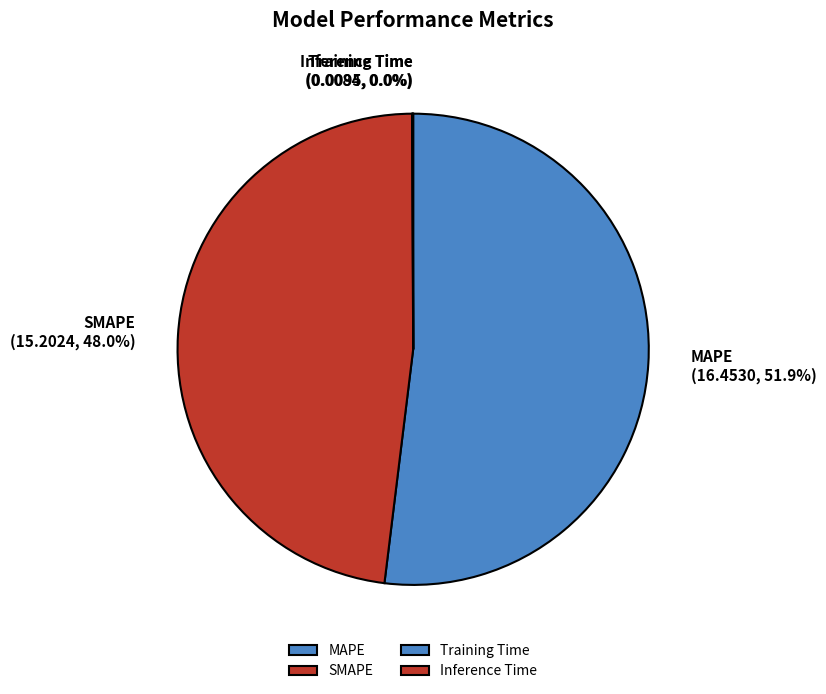

What percentage is NOT represented by SMAPE?

52.0%